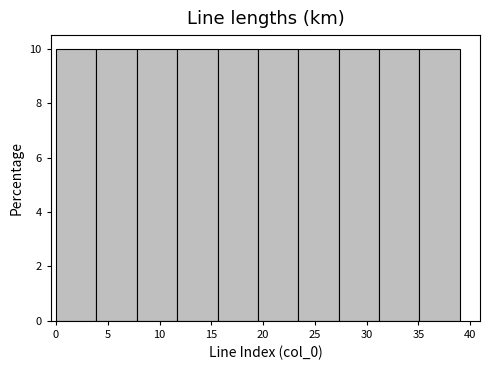

How tall is the bar that spans 31.2 to 35.1 on the x-axis? Neither the bar edges nor the heights are printed on the chart, so give them approximately, as read against the axes.

10